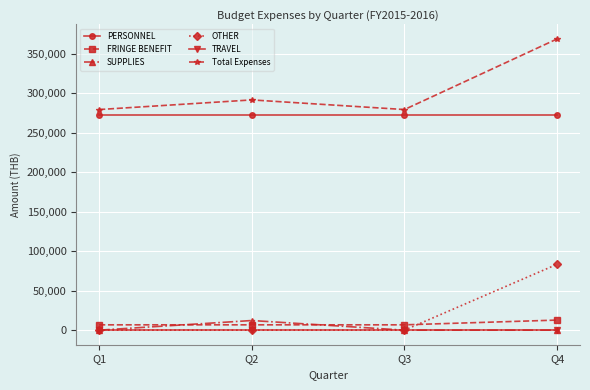

In Total Expenses, how many points are lower than both neighbors (excluding endpoints)?

1